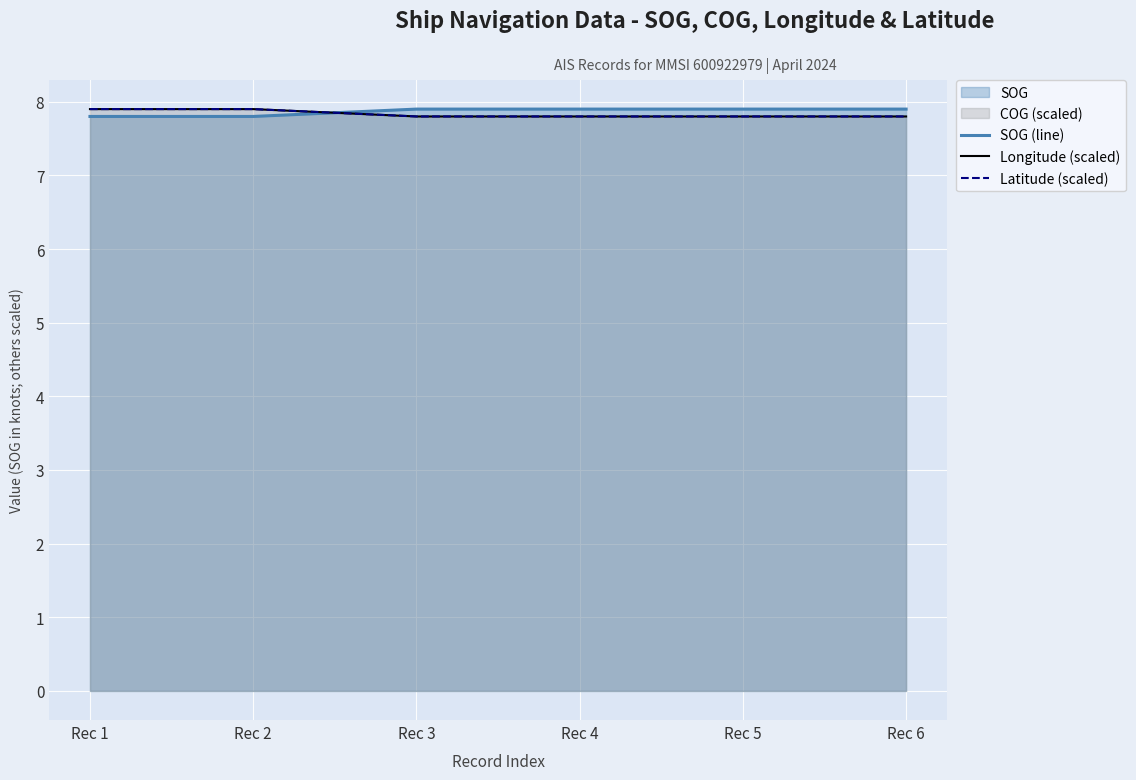

Which series has the largest total across all categories?

SOG (line)